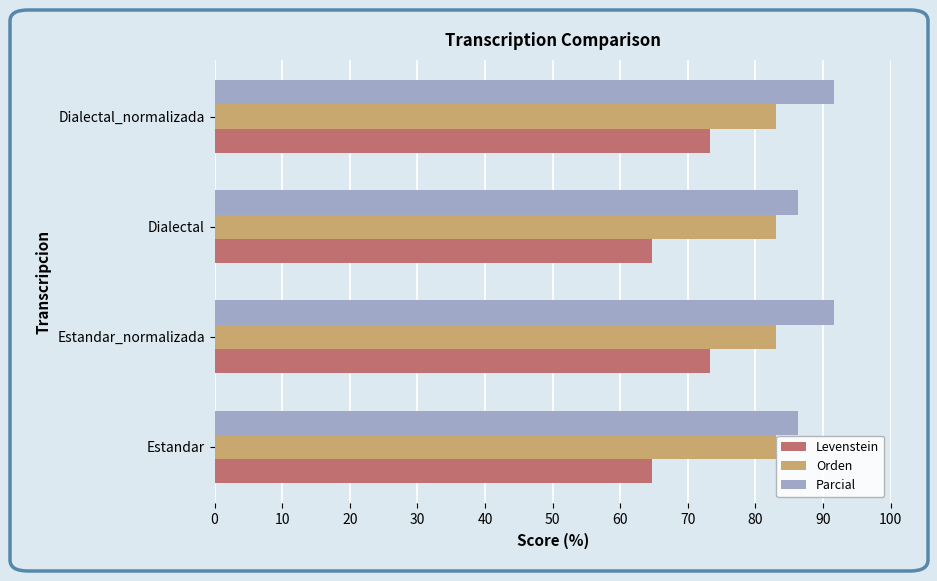

What are all the series names shown in the legend?

Levenstein, Orden, Parcial